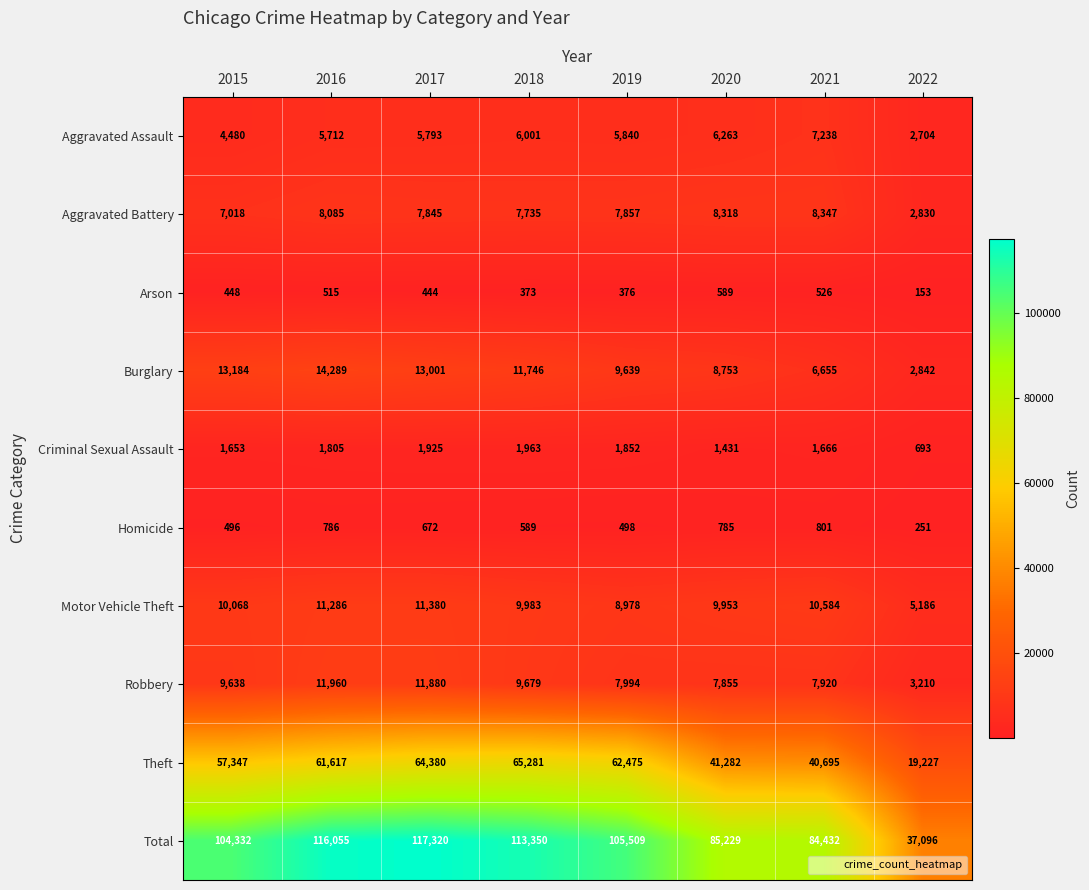

What is the spread (max minus min) of values at 2022?

36943